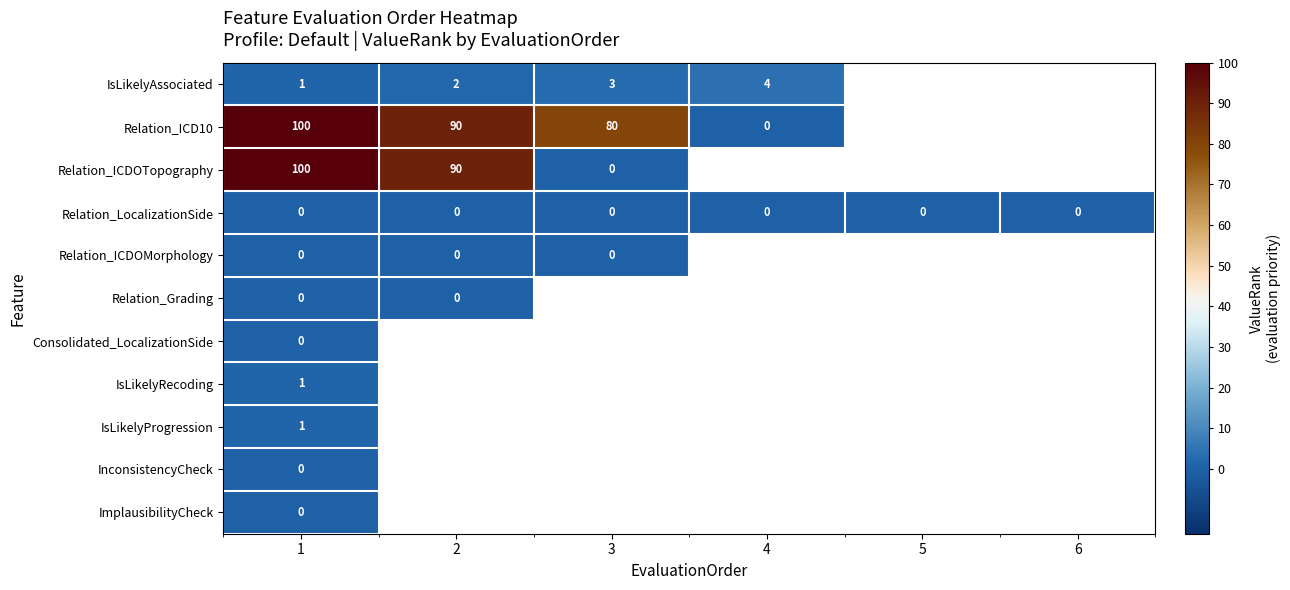

Is the value of Relation_ICD10 at 1 greater than the value of IsLikelyAssociated at 3?

Yes